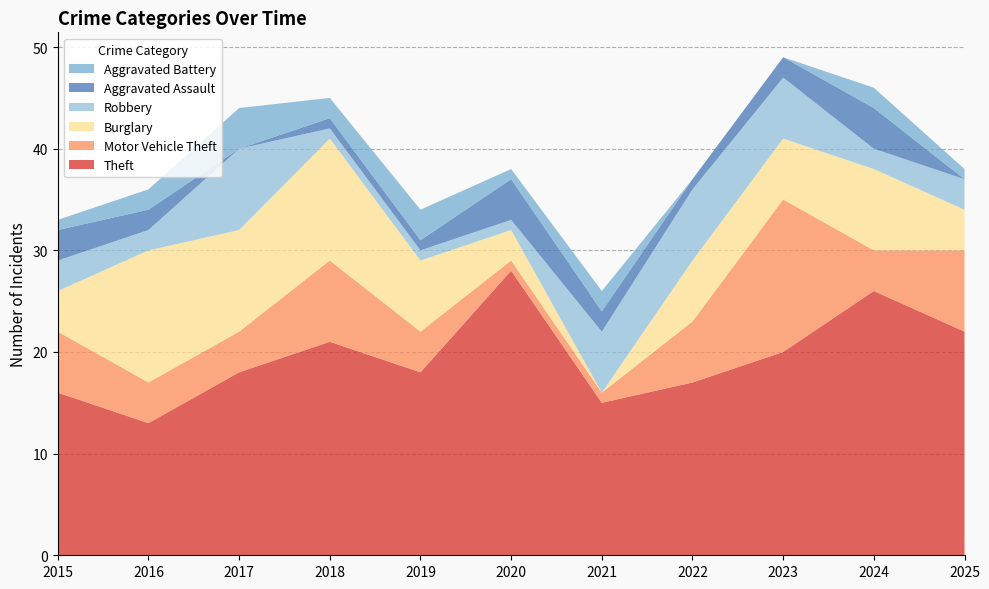

Reading left to right, what are all the values shown in this chart?

Theft: 16	13	18	21	18	28	15	17	20	26	22
Motor Vehicle Theft: 6	4	4	8	4	1	1	6	15	4	8
Burglary: 4	13	10	12	7	3	0	6	6	8	4
Robbery: 3	2	8	1	1	1	6	7	6	2	3
Aggravated Assault: 3	2	0	1	1	4	2	1	2	4	0
Aggravated Battery: 1	2	4	2	3	1	2	0	0	2	1